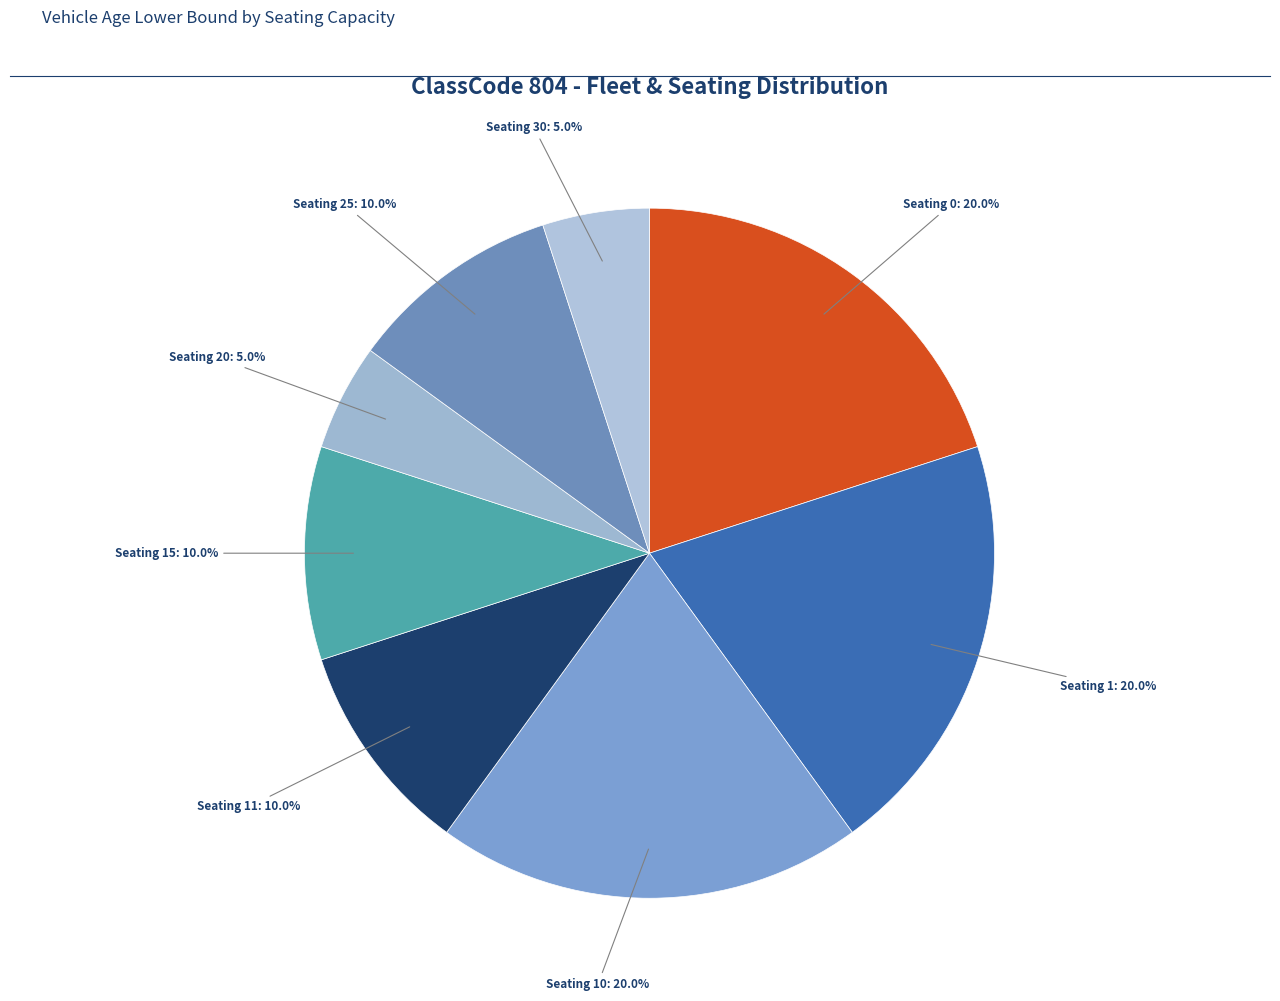

True or false: Seating 30 accounts for 12% of the total.

False